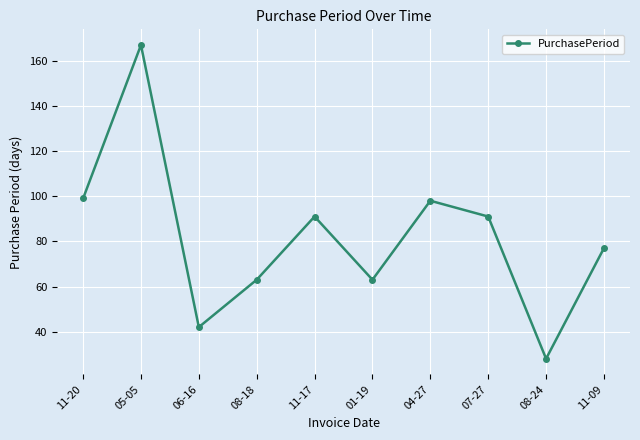

How many points are lower than both their immediate neighbors (excluding endpoints)?

3